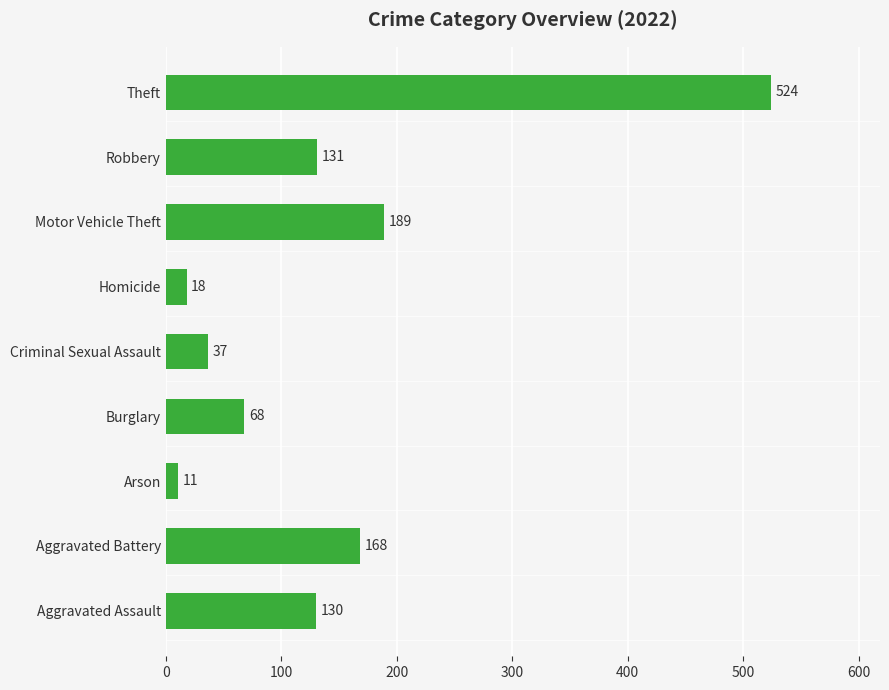

Which has a higher value, Burglary or Arson?

Burglary